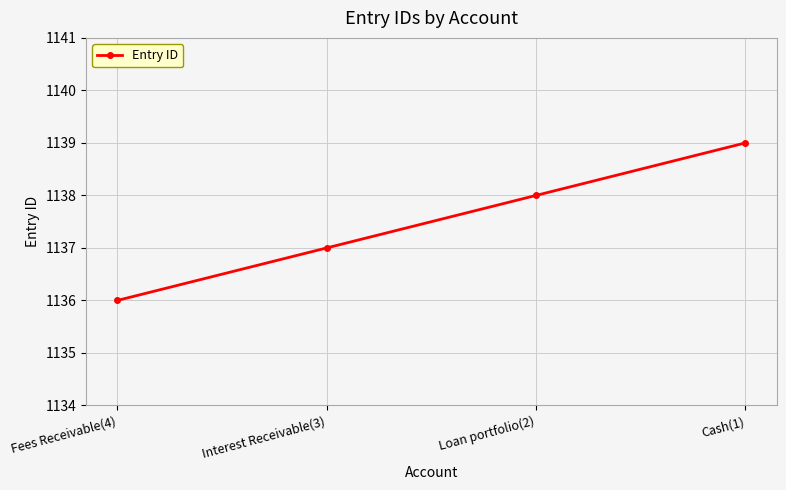

What is the label of the 3rd point from the left?

Loan portfolio(2)